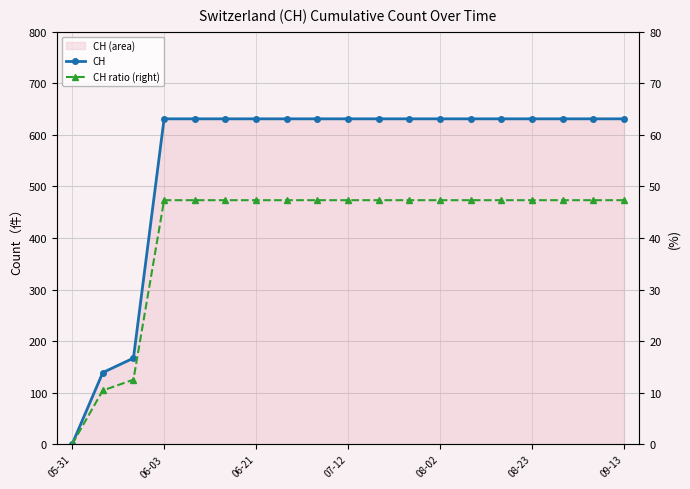

The value of CH at 06-21 is 229.5. True or false?

False